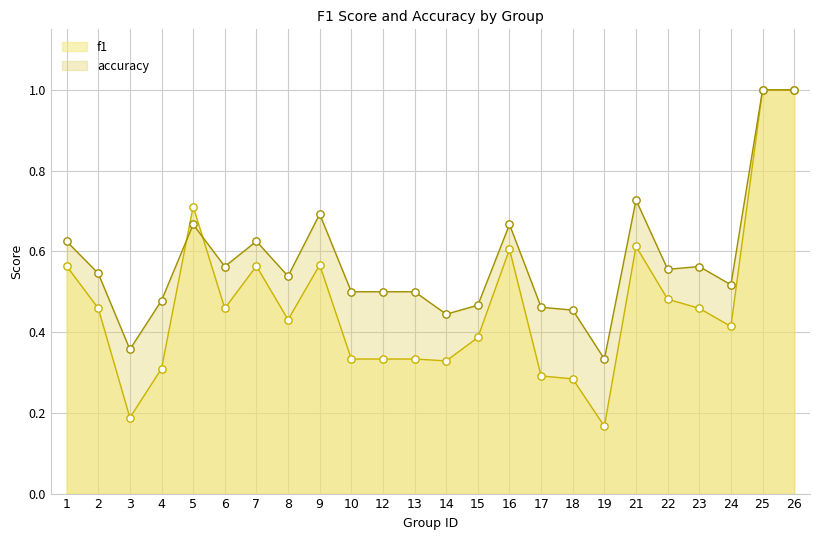

At how many categories does at least one series exceed 0?

24